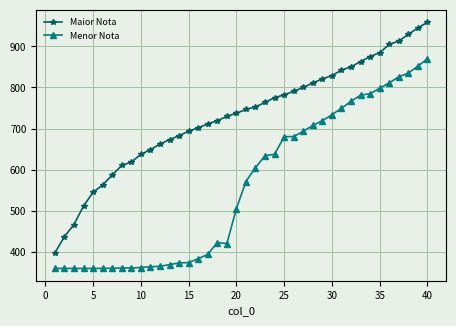

At how many categories does at least one series exceed 490?

37